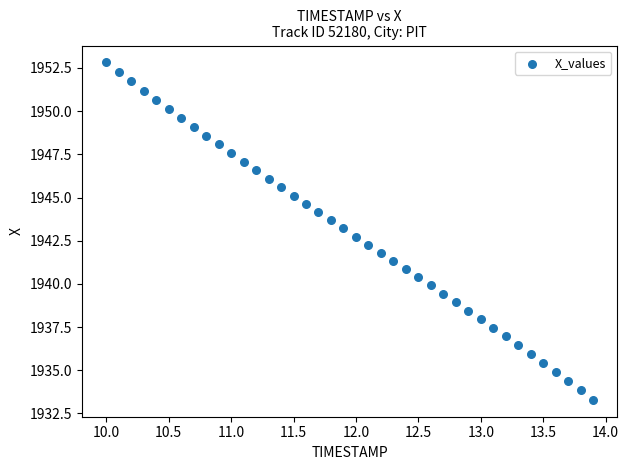

What is the range of Y values (max minus min)?

19.5